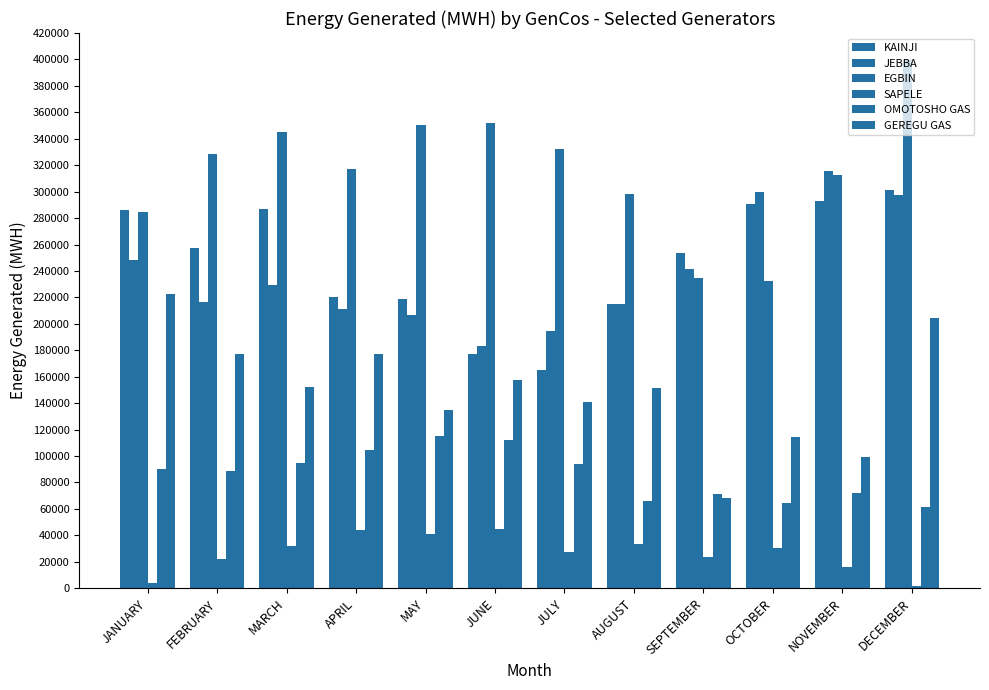

Are the bars grouped side by side (vs. stacked)?

Yes